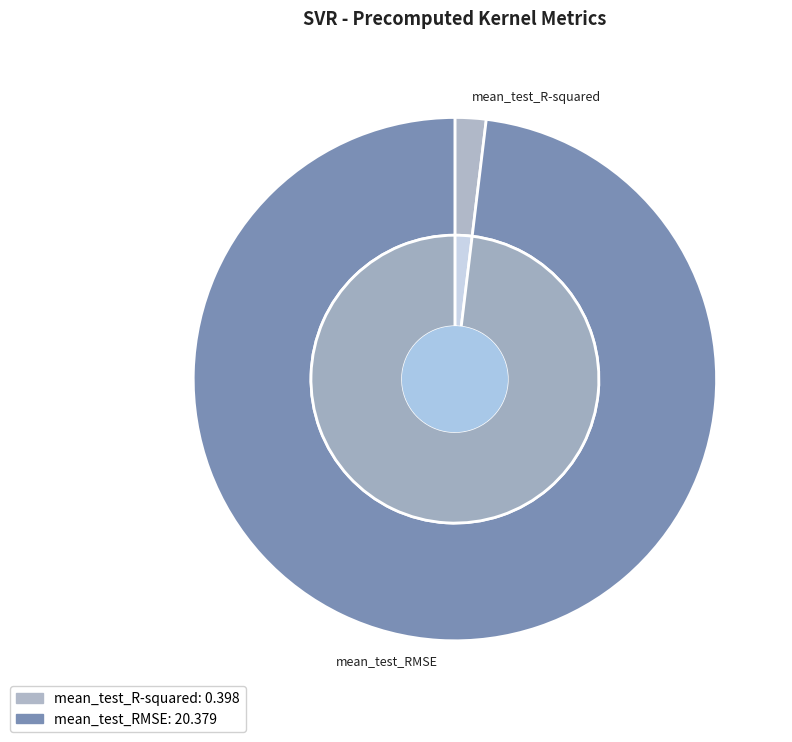

What portion of the pie excludes mean_test_R-squared?

98.1%